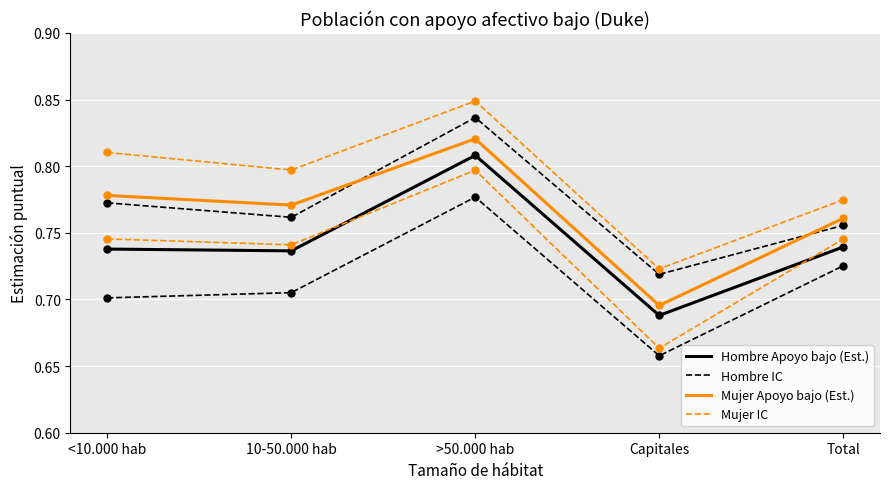

How many distinct data groups are displayed?

6